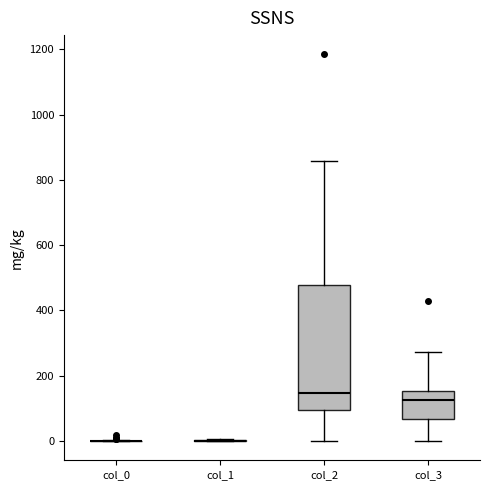

Where is the upper edge of the box for col_2 on the y-axis? The values are not printed on the chart, so give them approximately, as read against the axis.

480